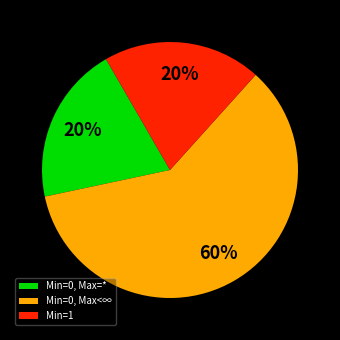

How many slices are in this pie chart?

3